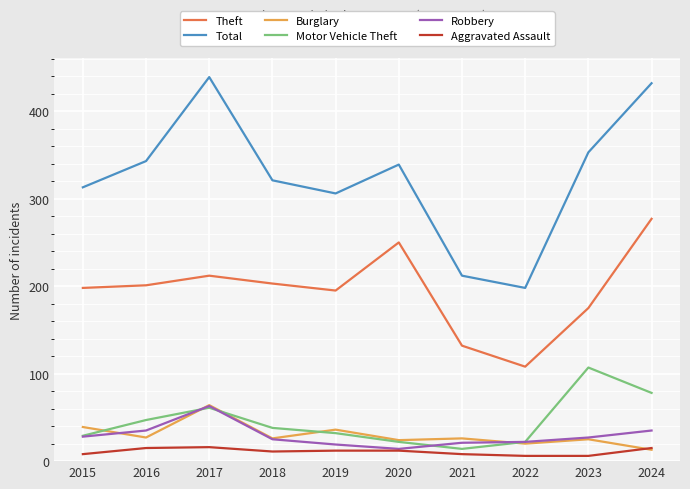

What is the smallest value displayed?

6